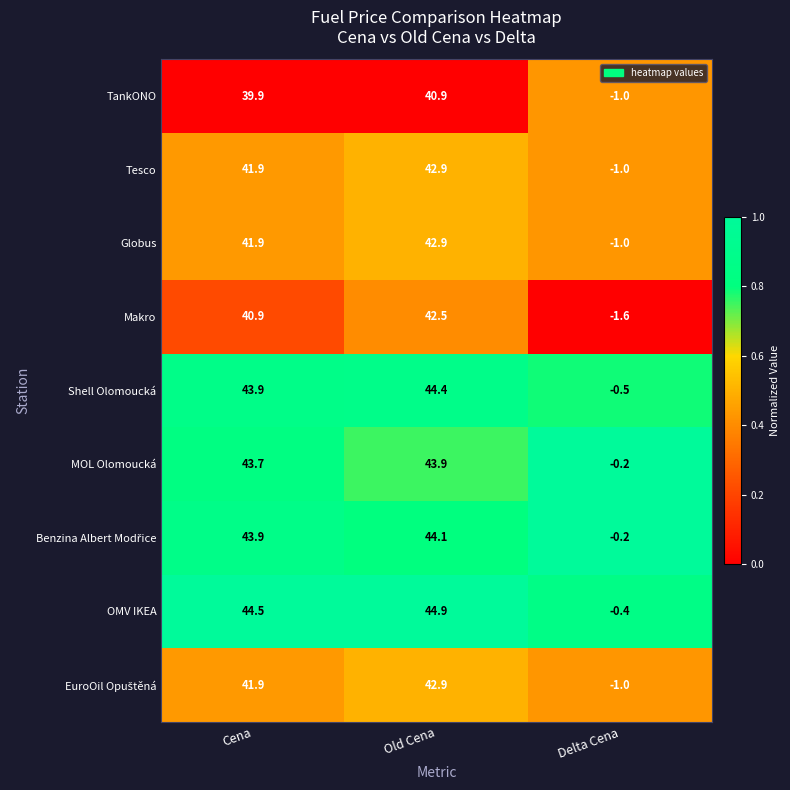

True or false: TankONO has a value of 59.6 at Old Cena.

False